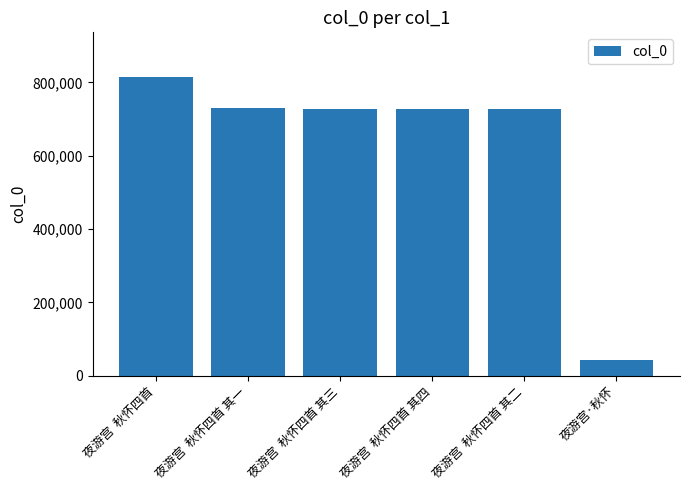

What is the difference between the second highest and second lowest values?

55